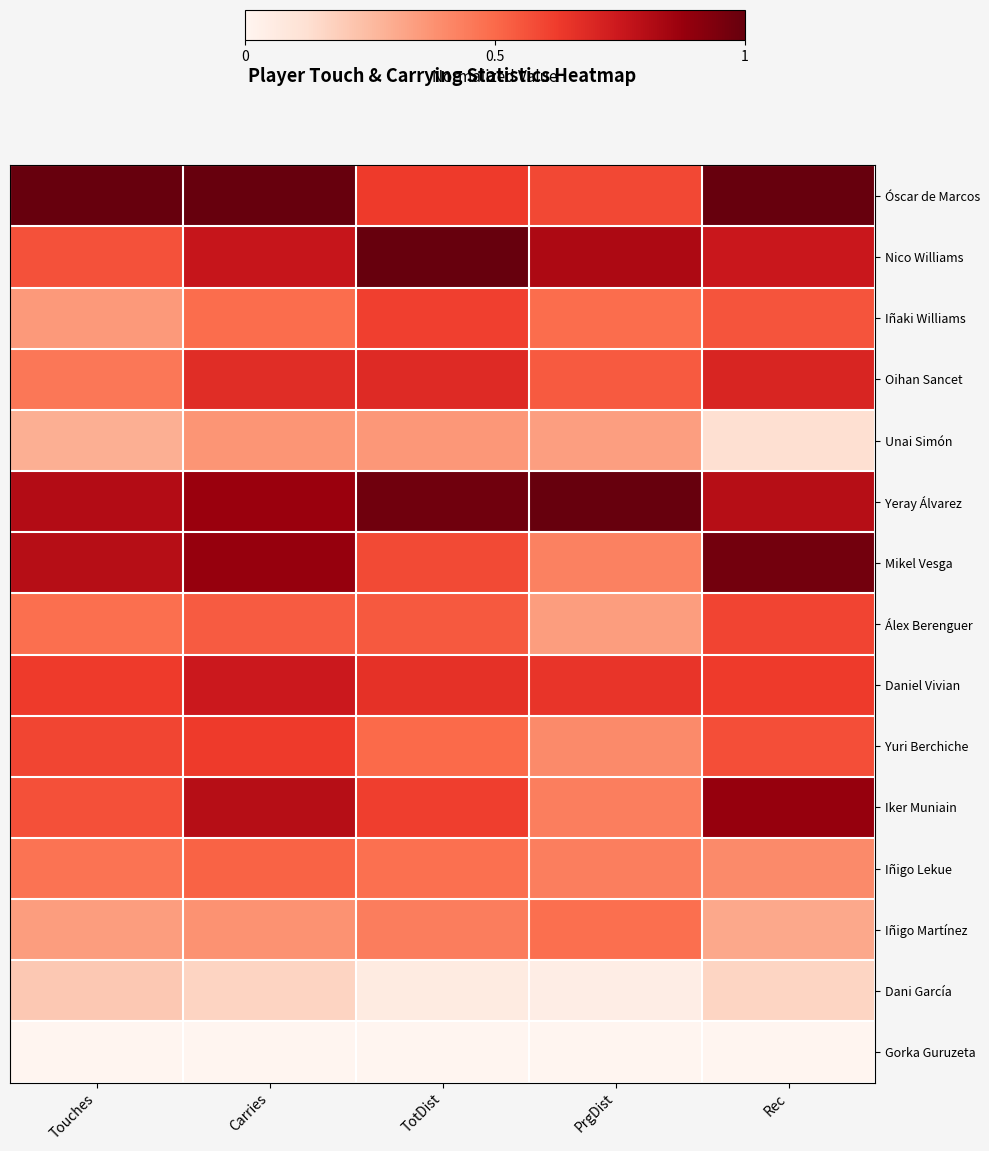

Which category has the lowest value across all series?

Touches